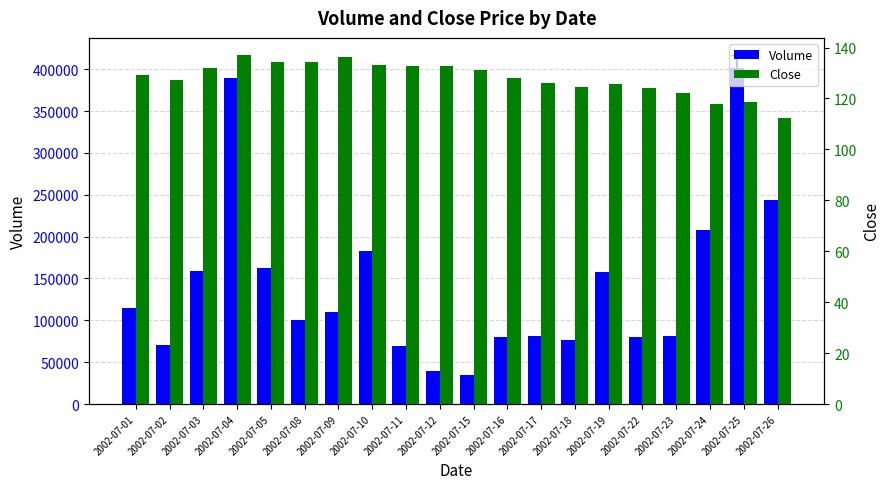

How many groups of bars are there?

20